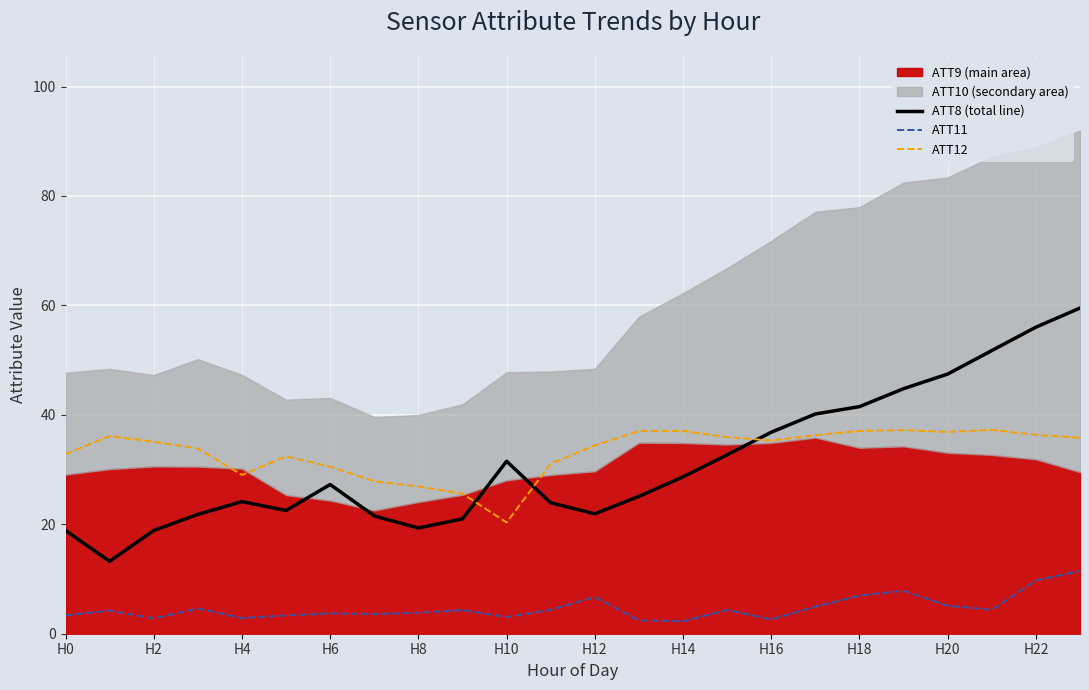

True or false: ATT11 and ATT12 intersect in this chart.

False